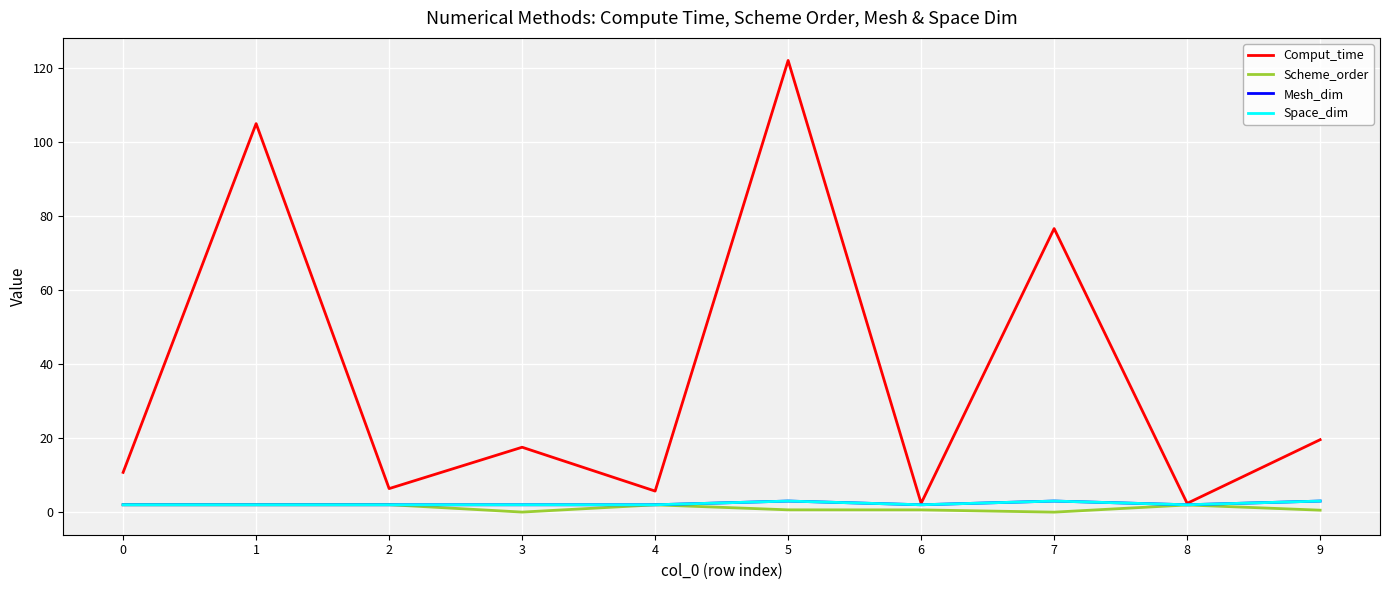

Reading left to right, list all the values displayed in this chart.

Comput_time: 10.8	105.0	6.4	17.5	5.7	122.1	2.4	76.6	2.4	19.6
Scheme_order: 2.0	2.0	2.0	0.0	2.0	0.6	0.6	0.0	1.9	0.5
Mesh_dim: 2.0	2.0	2.0	2.0	2.0	3.0	2.0	3.0	2.0	3.0
Space_dim: 2.0	2.0	2.0	2.0	2.0	3.0	2.0	3.0	2.0	3.0